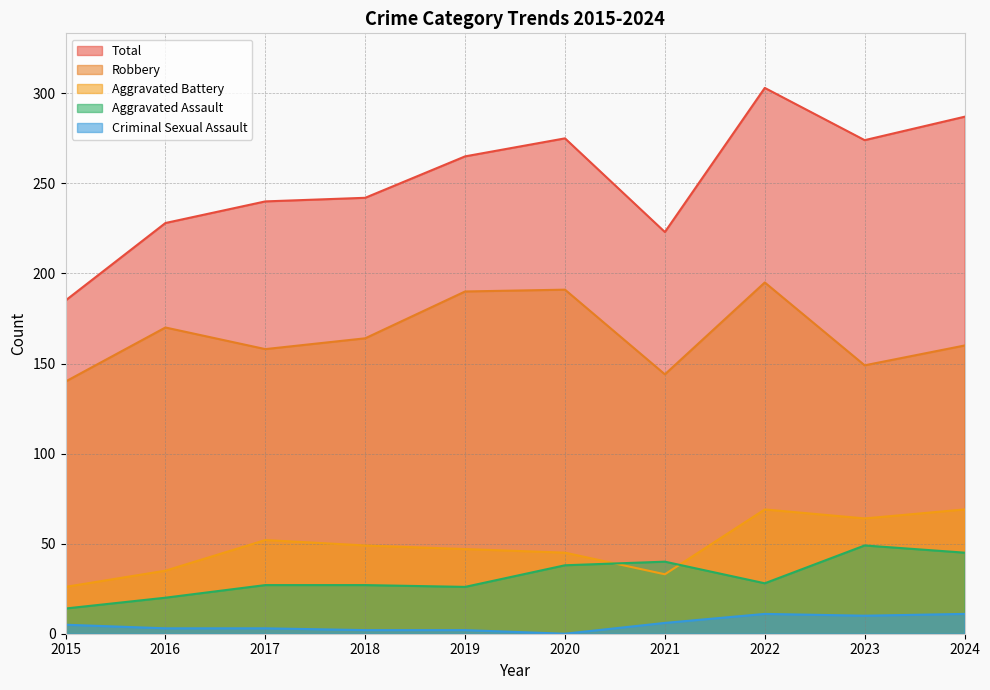

What is the difference between the Total values at 2022 and 2017?

63